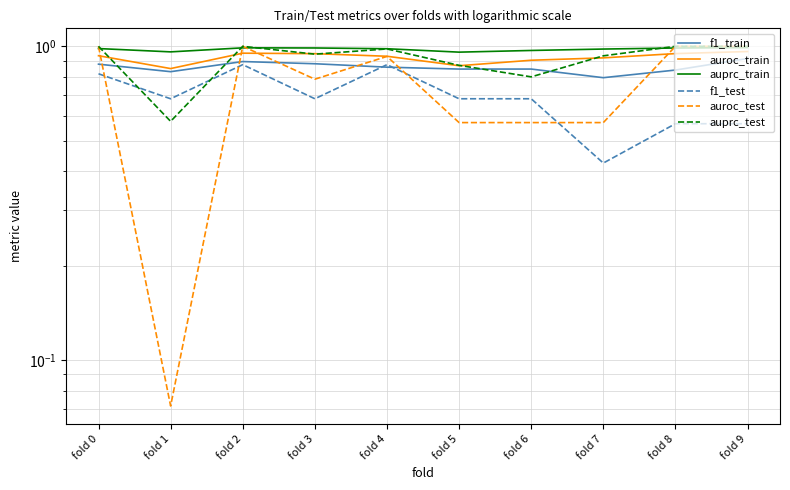

What is the sum of all auprc_test values?

9.1